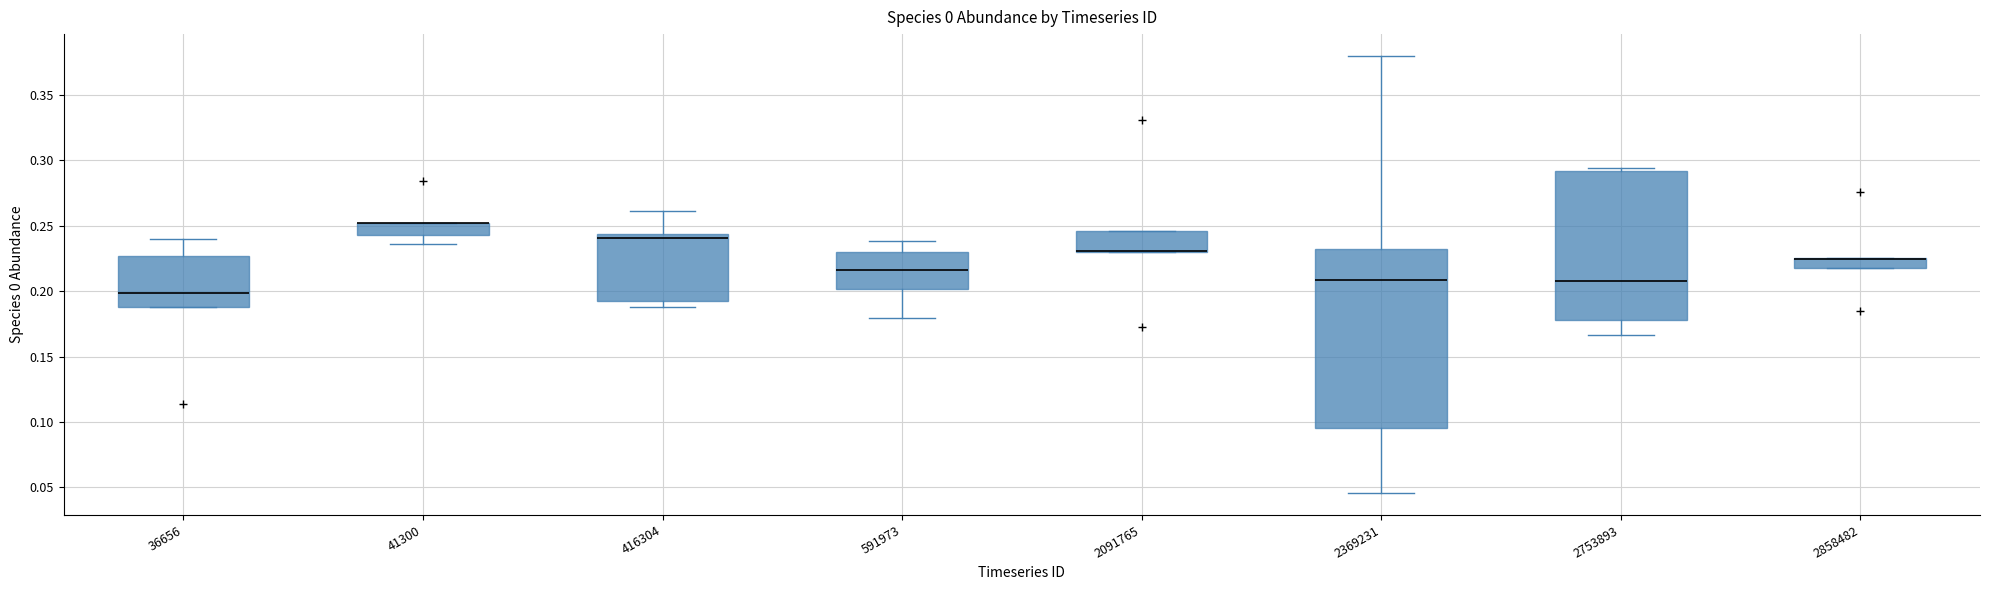

Comparing the boxes themselves (not the whiskers), which one is the tallest?

2369231